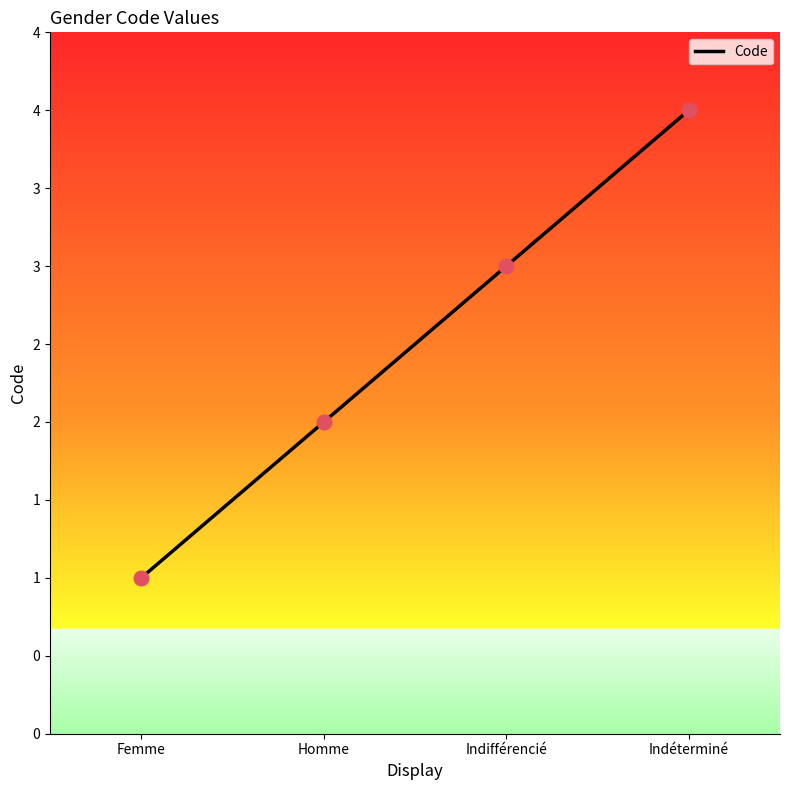

Does the chart have visible grid lines?

No